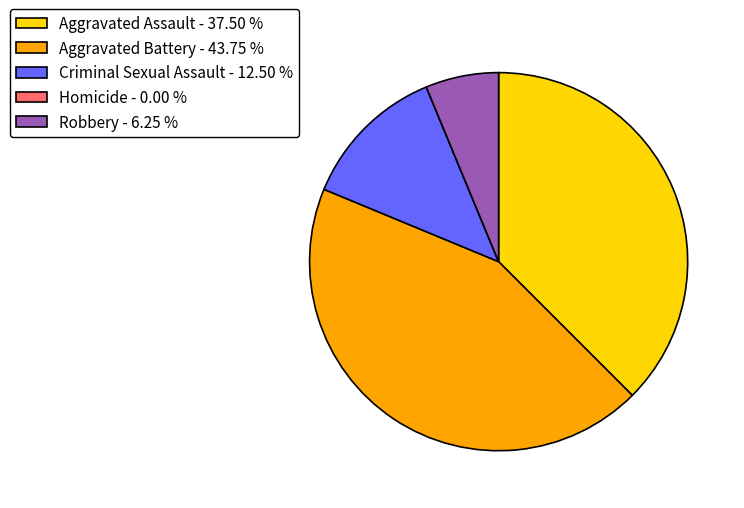

Which has a higher value, Criminal Sexual Assault - 12.50 % or Aggravated Battery - 43.75 %?

Aggravated Battery - 43.75 %